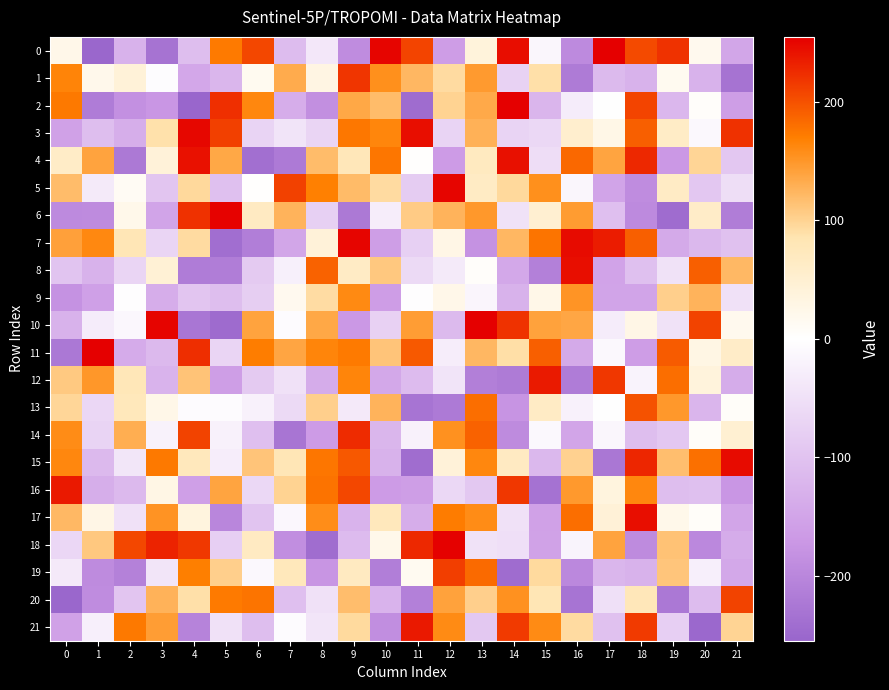

List the series in order of their peak value, highest first.

0, 2, 10, 11, 18, 6, 5, 7, 3, 15, 8, 17, 4, 16, 21, 12, 14, 1, 19, 20, 13, 9